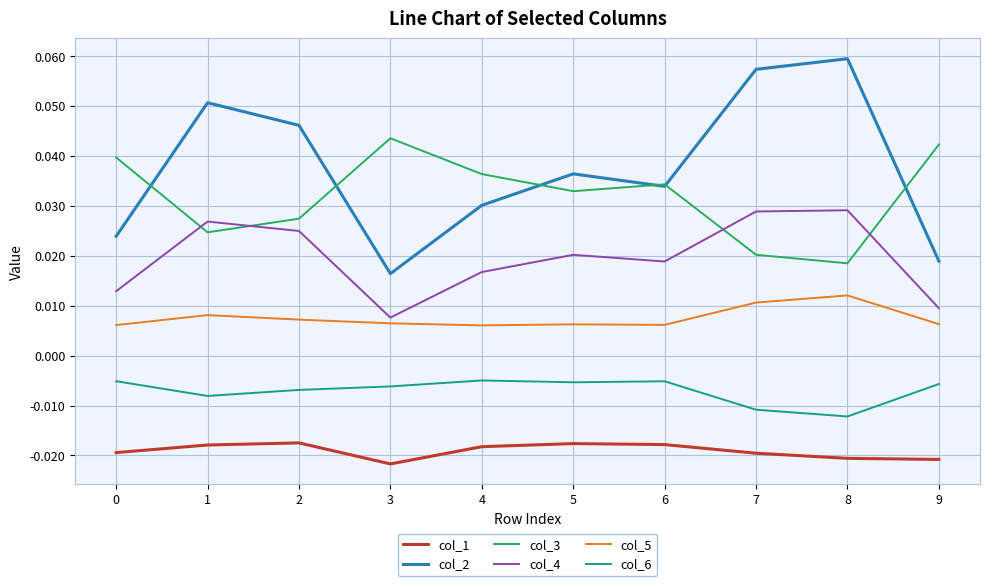

Which label corresponds to the smallest value in the chart?

3